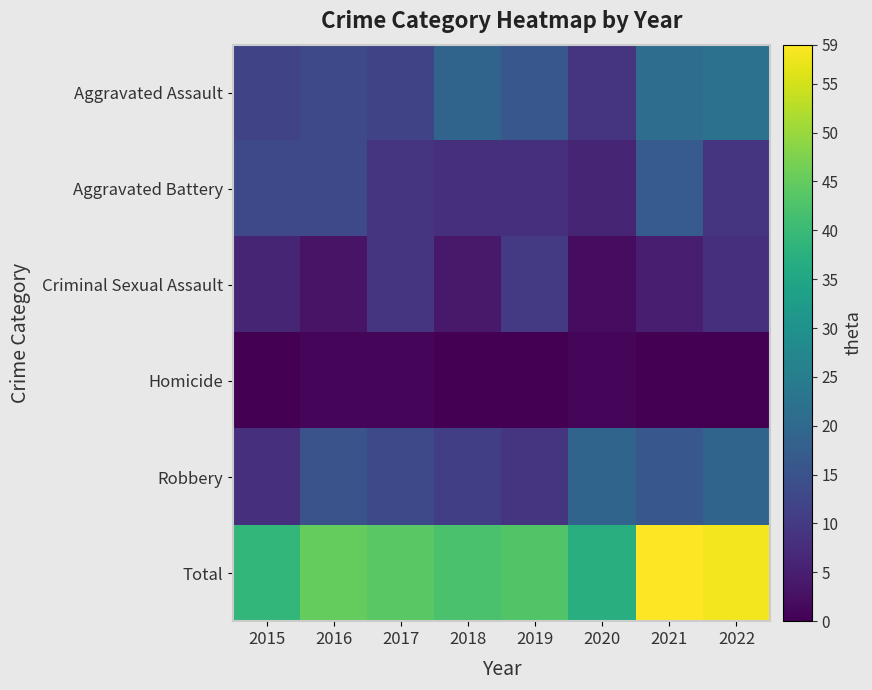

At which category does the chart reach its minimum across all series?

2015